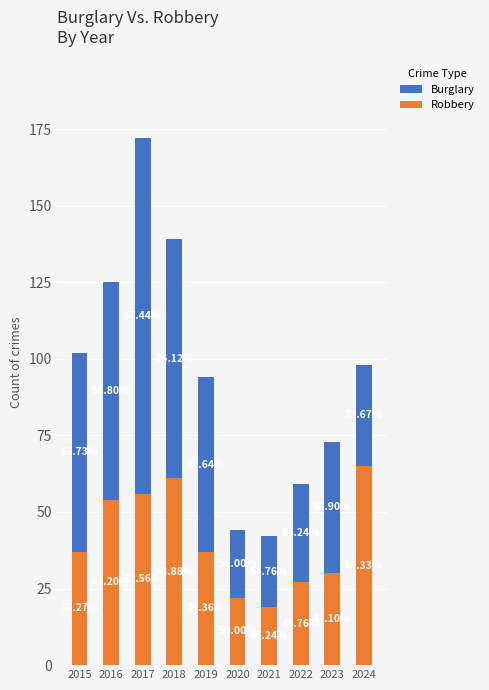

Between 2017 and 2020, which series saw the biggest shift?

Burglary